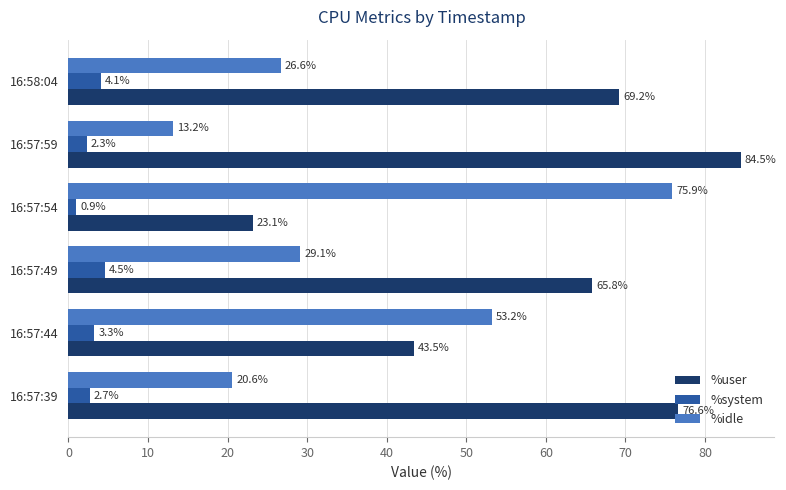

What is the average value of the %idle series?

36.4